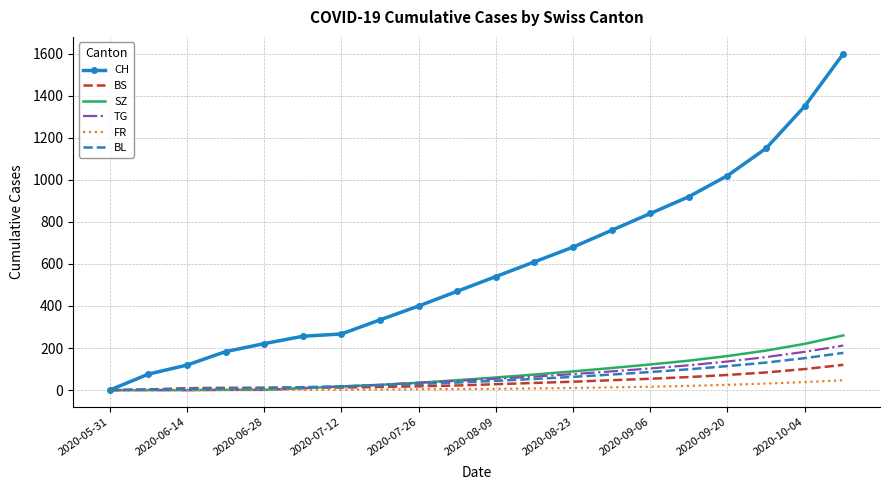

What is the greatest value displayed?

1600